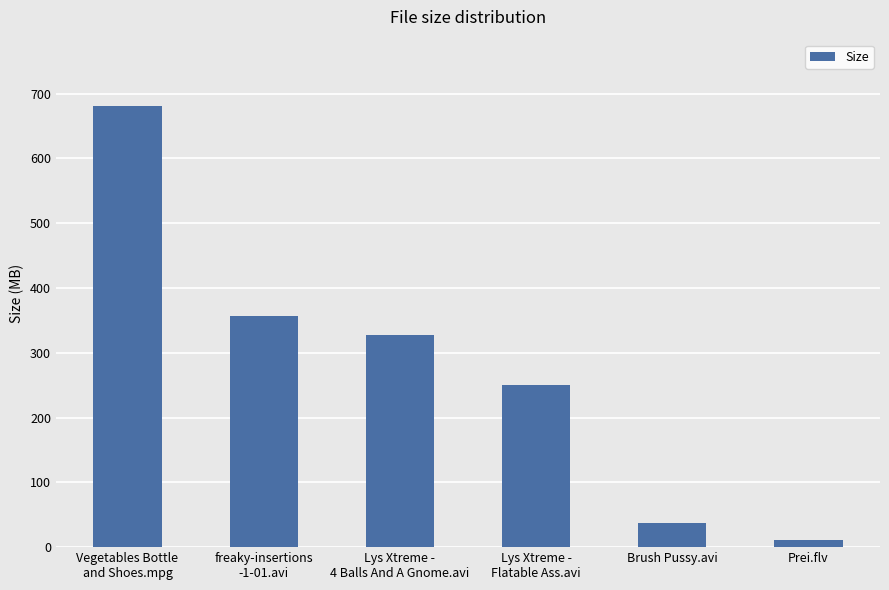

The chart shows a value of 606.9 at freaky-insertions
-1-01.avi. True or false?

False